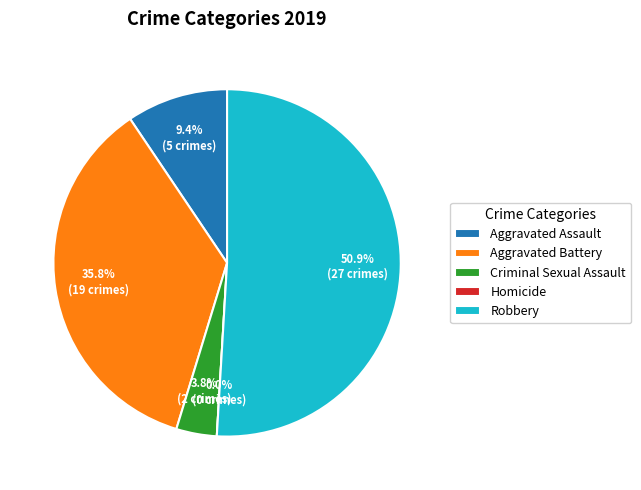

How many segments does this pie chart have?

5